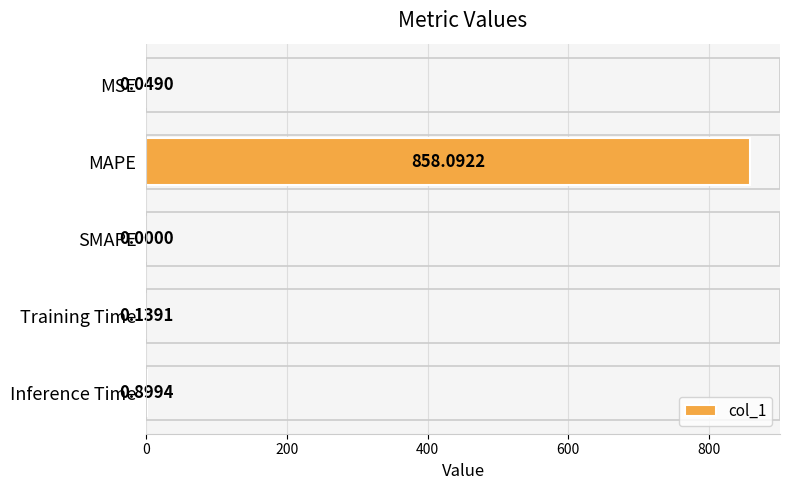

At which label is the value closest to 429?

Inference Time